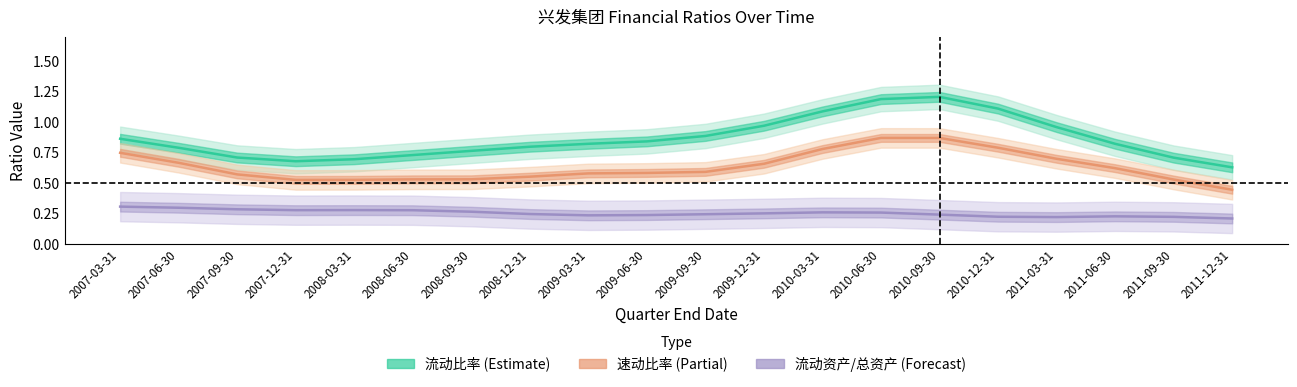

What is the value of the 速动比率 (Partial) point at the 2nd from the left?

0.7